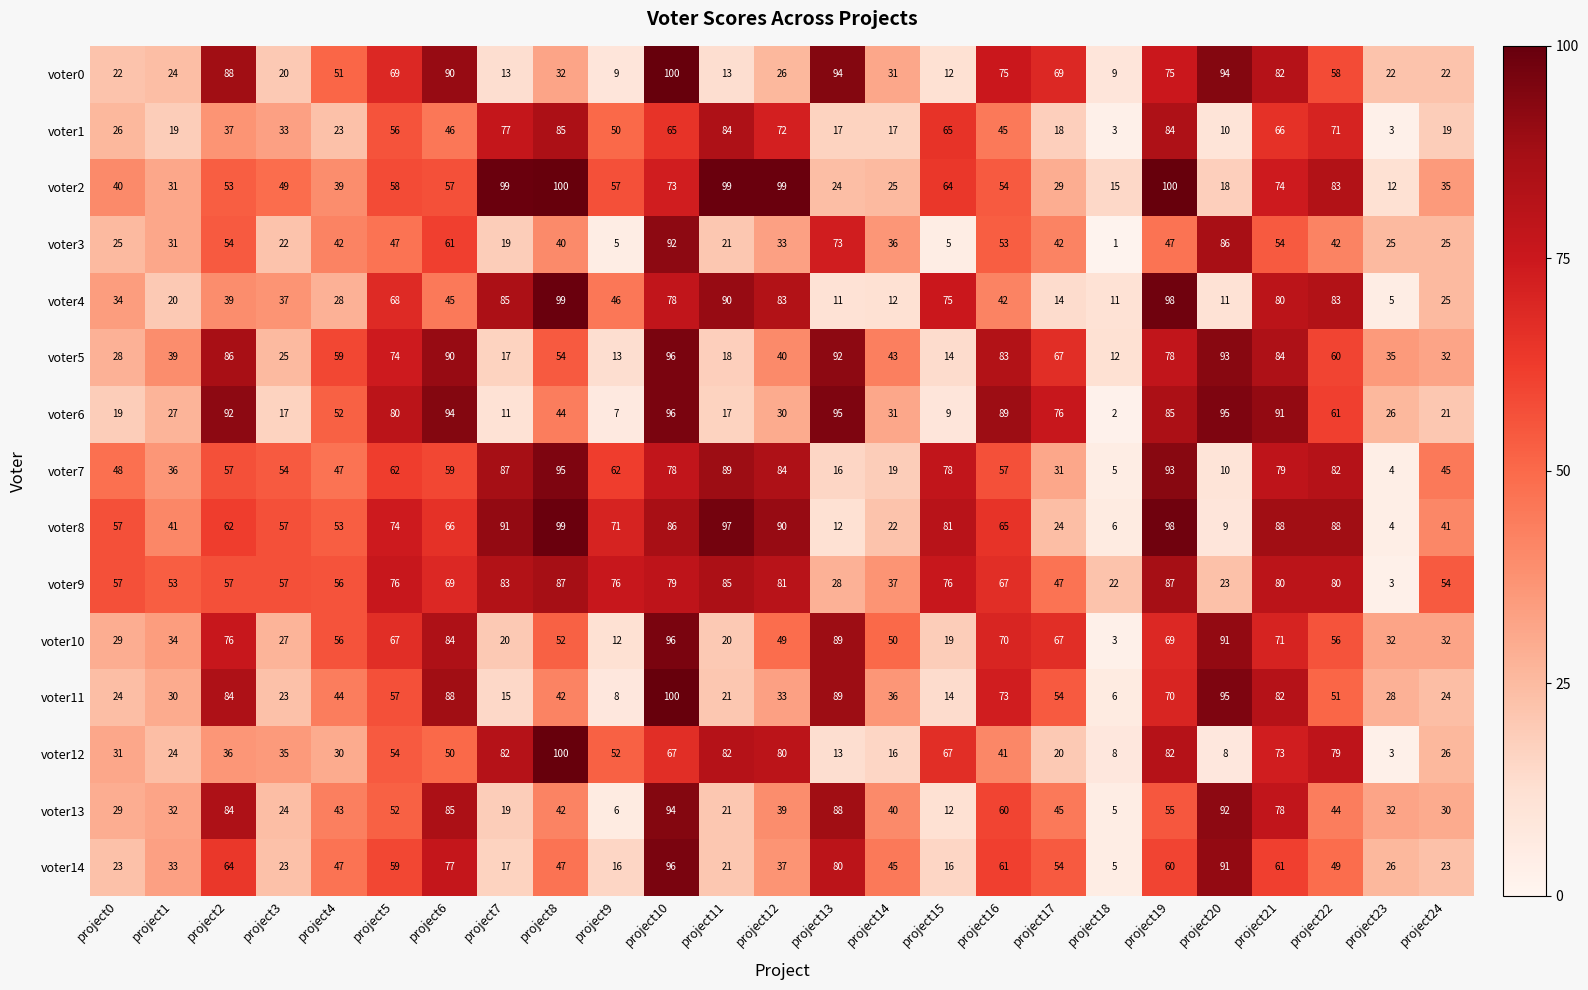

Which series has the largest total across all categories?

voter9